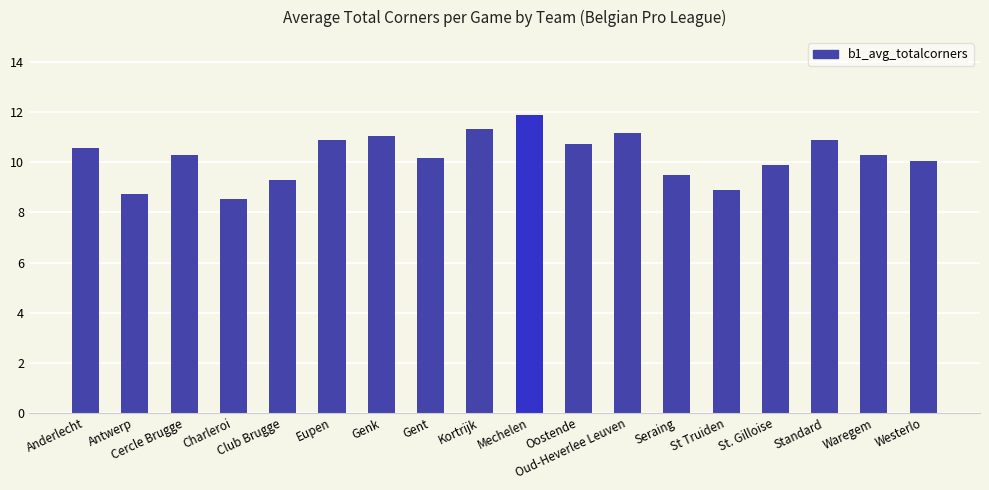

What position from the left is St. Gilloise?

15